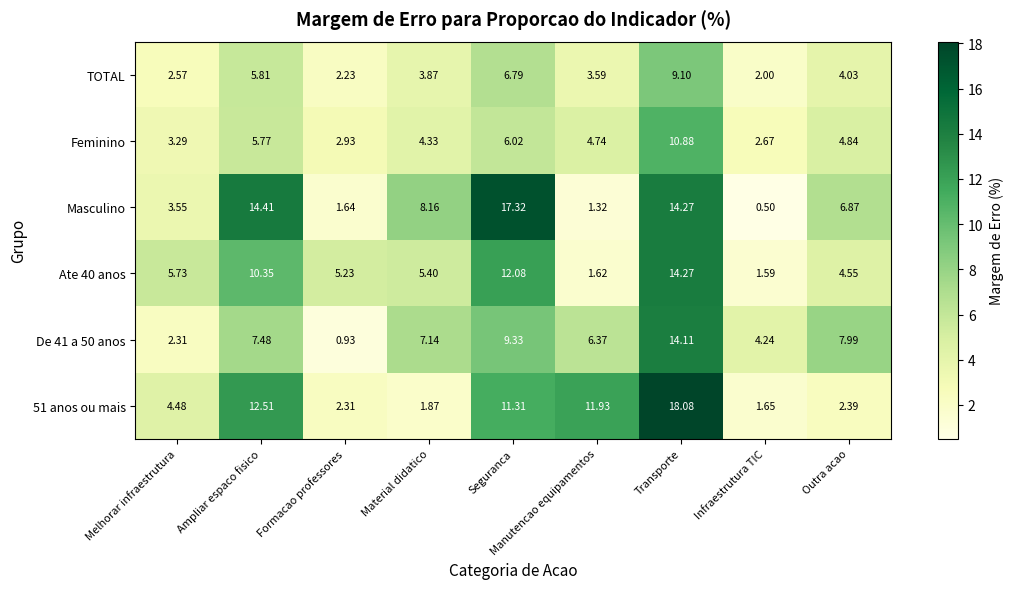

Which label corresponds to the largest value in the chart?

Transporte